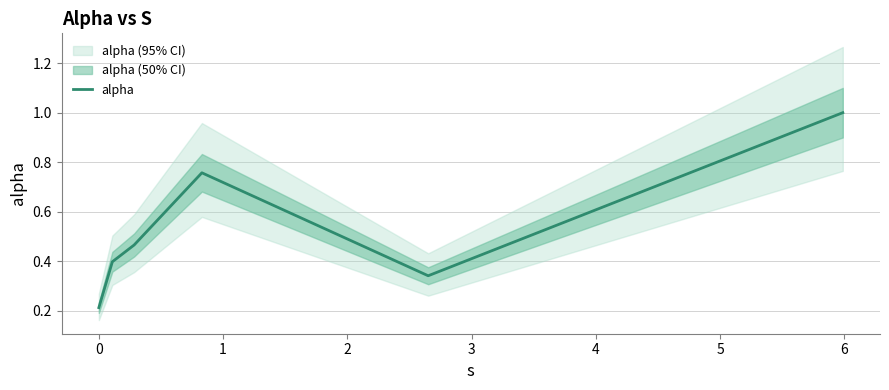

What is the highest value of the alpha series?

1.0